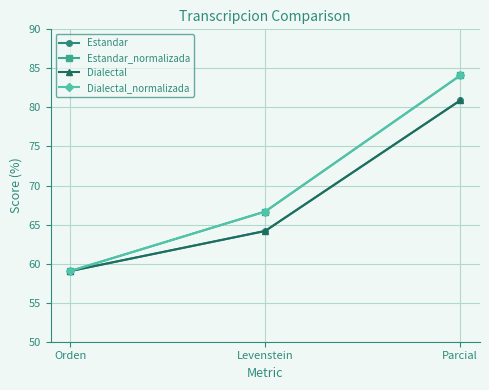

Which series has the widest spread of values?

Estandar_normalizada